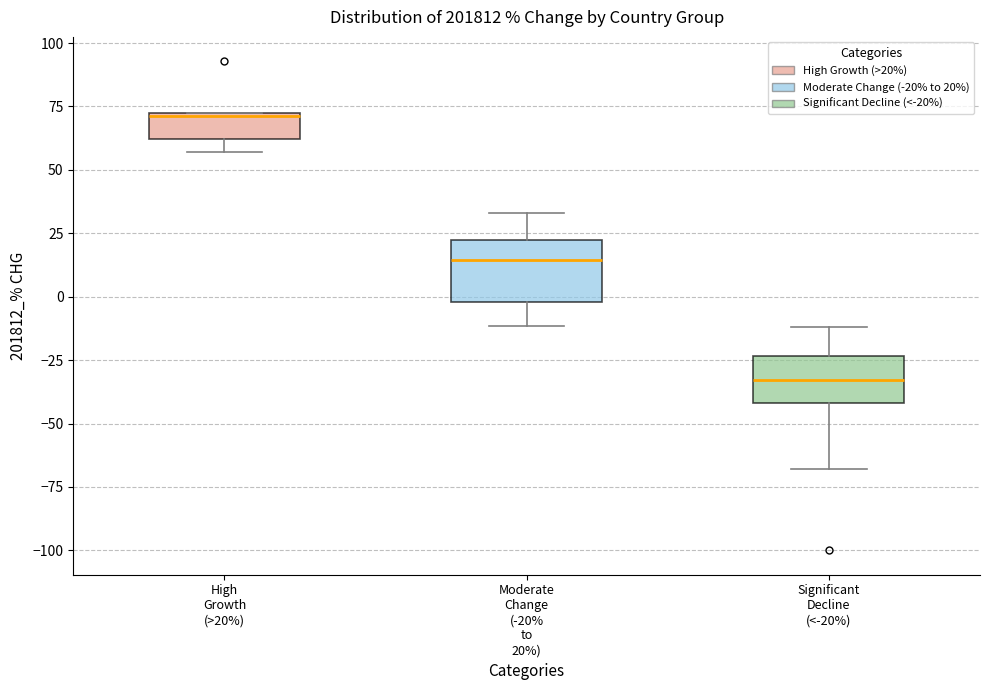

Which box's median line is the lowest?

Significant Decline (<-20%)